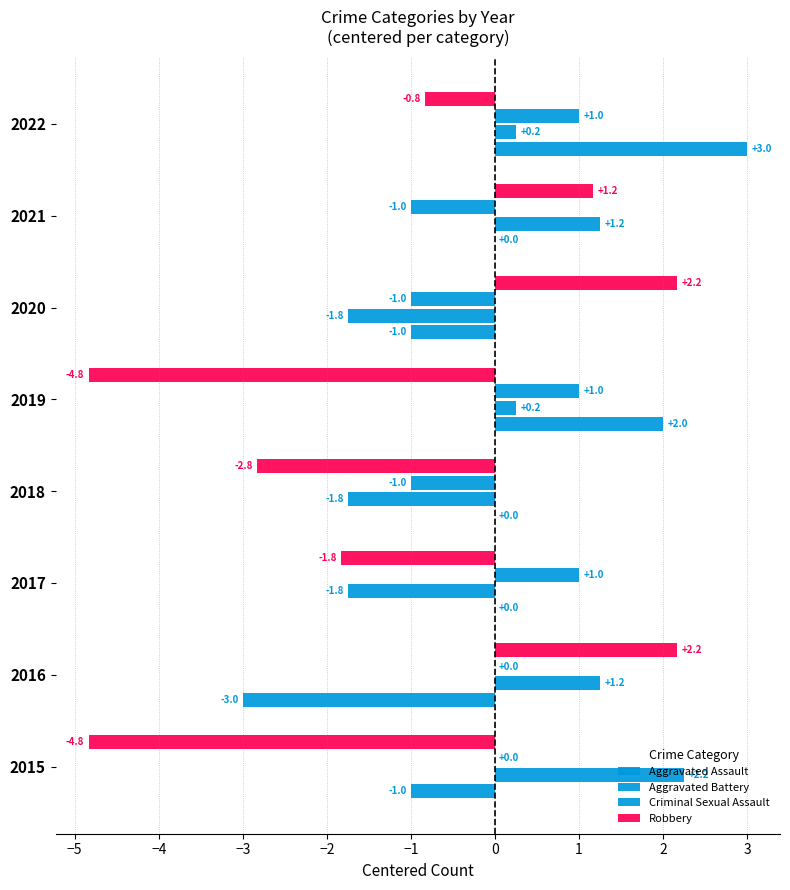

Count the number of data series in this chart.

4